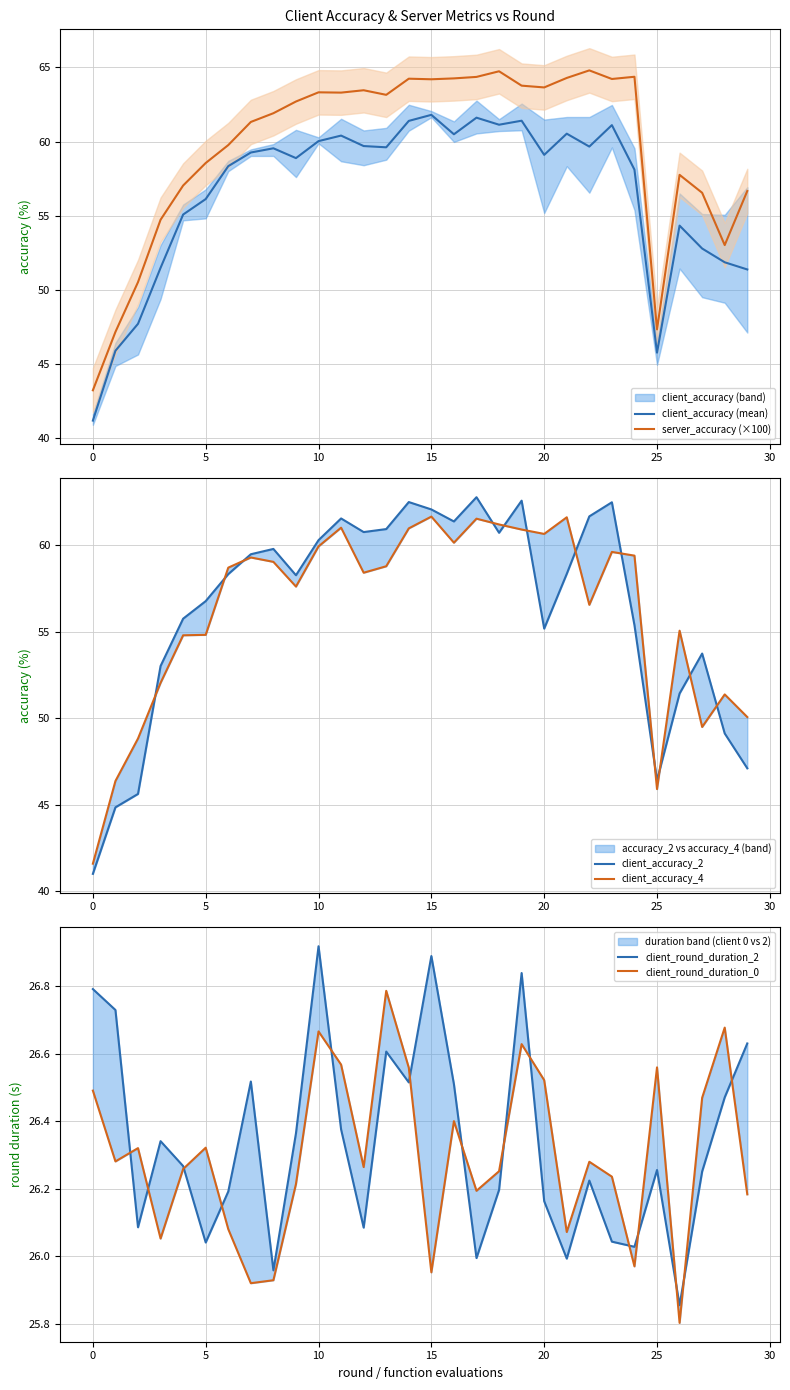

The client_accuracy (mean) series shows 57.1 at 0. True or false?

False